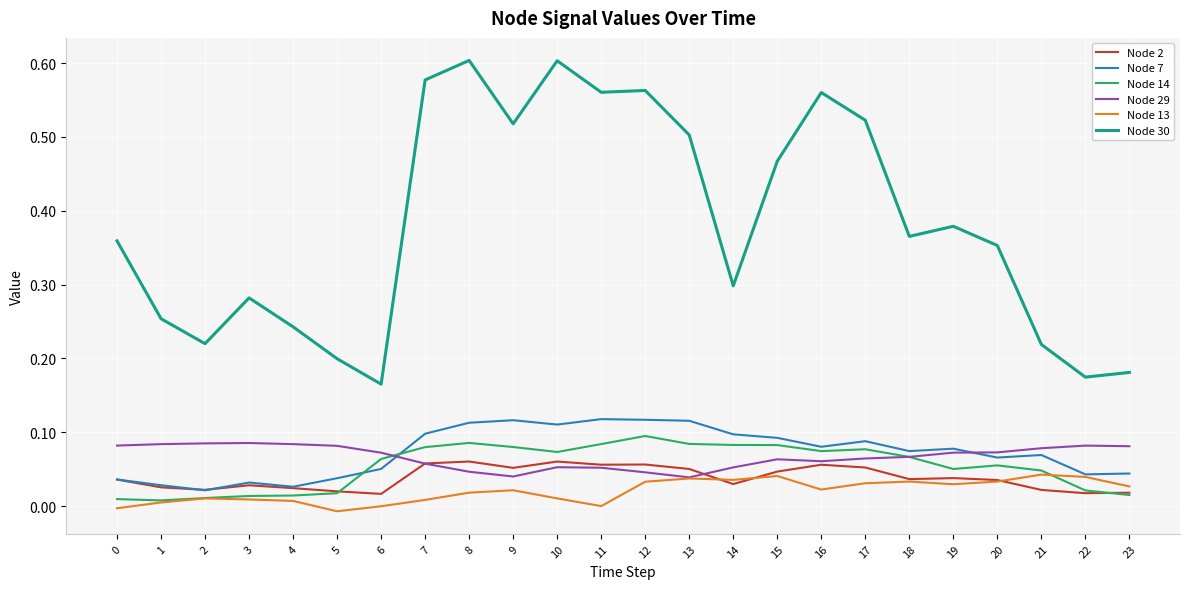

Is the value of Node 14 at 1 greater than the value of Node 7 at 9?

No